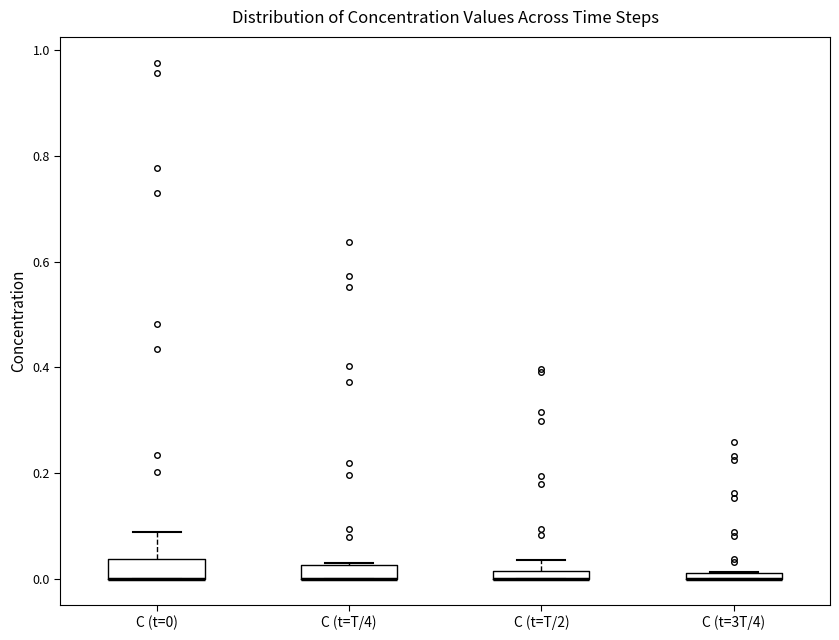

Where is the lower edge of the box for C (t=0) on the y-axis? The values are not printed on the chart, so give them approximately, as read against the axis.

0.00